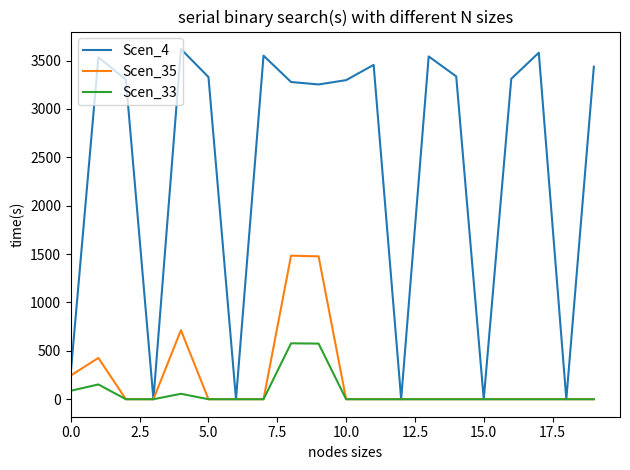

What is the maximum value shown in the chart?

3618.5